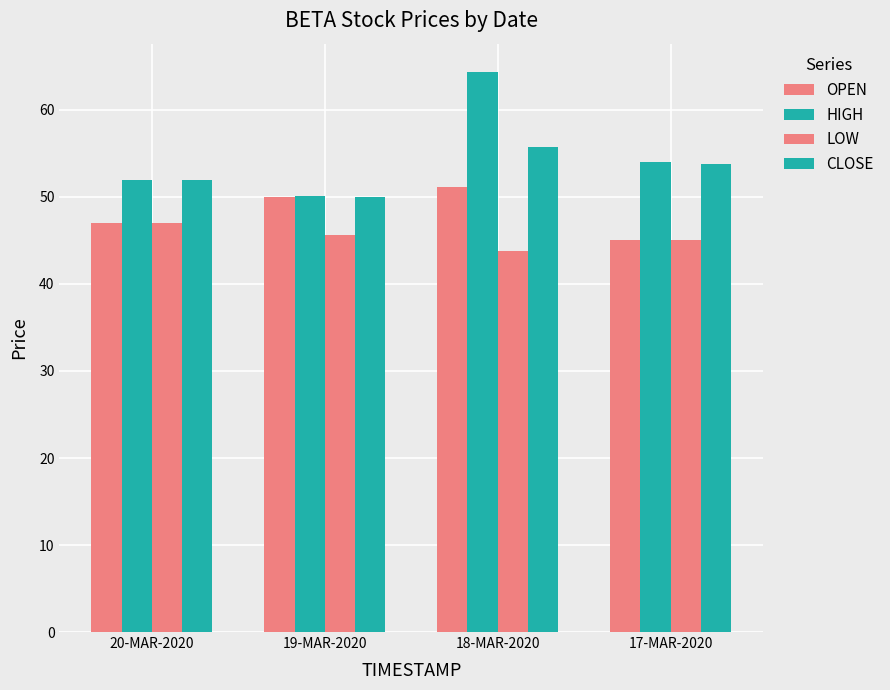

How many bars are there in total?

16